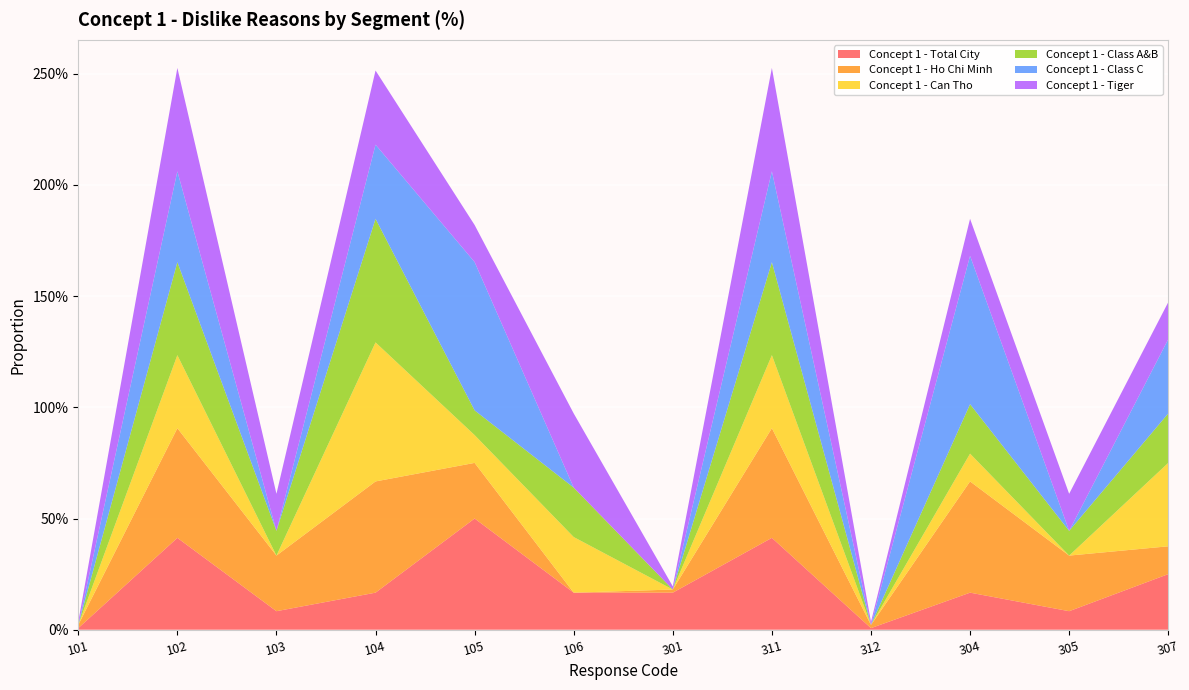

Reading left to right, list all the values displayed in this chart.

Concept 1 - Total City: 101=0.0	102=0.4	103=0.1	104=0.2	105=0.5	106=0.2	301=0.2	311=0.4	312=0.0	304=0.2	305=0.1	307=0.2
Concept 1 - Ho Chi Minh: 101=0.0	102=0.5	103=0.2	104=0.5	105=0.2	106=0.0	301=0.0	311=0.5	312=0.0	304=0.5	305=0.2	307=0.1
Concept 1 - Can Tho: 101=0.0	102=0.3	103=0.0	104=0.6	105=0.1	106=0.2	301=0.0	311=0.3	312=0.0	304=0.1	305=0.0	307=0.4
Concept 1 - Class A&B: 101=0.0	102=0.4	103=0.1	104=0.6	105=0.1	106=0.2	301=0.0	311=0.4	312=0.0	304=0.2	305=0.1	307=0.2
Concept 1 - Class C: 101=0.0	102=0.4	103=0.0	104=0.3	105=0.7	106=0.0	301=0.0	311=0.4	312=0.0	304=0.7	305=0.0	307=0.3
Concept 1 - Tiger: 101=0.0	102=0.5	103=0.2	104=0.3	105=0.2	106=0.3	301=0.0	311=0.5	312=0.0	304=0.2	305=0.2	307=0.2